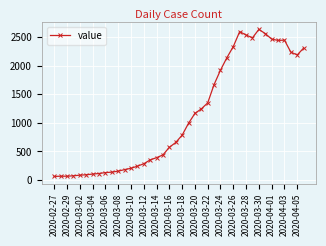

How many distinct data groups are displayed?

1